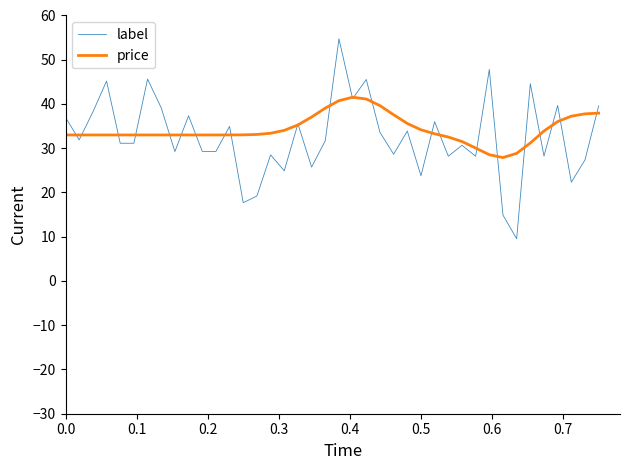

Which series has the largest range (max minus min)?

label